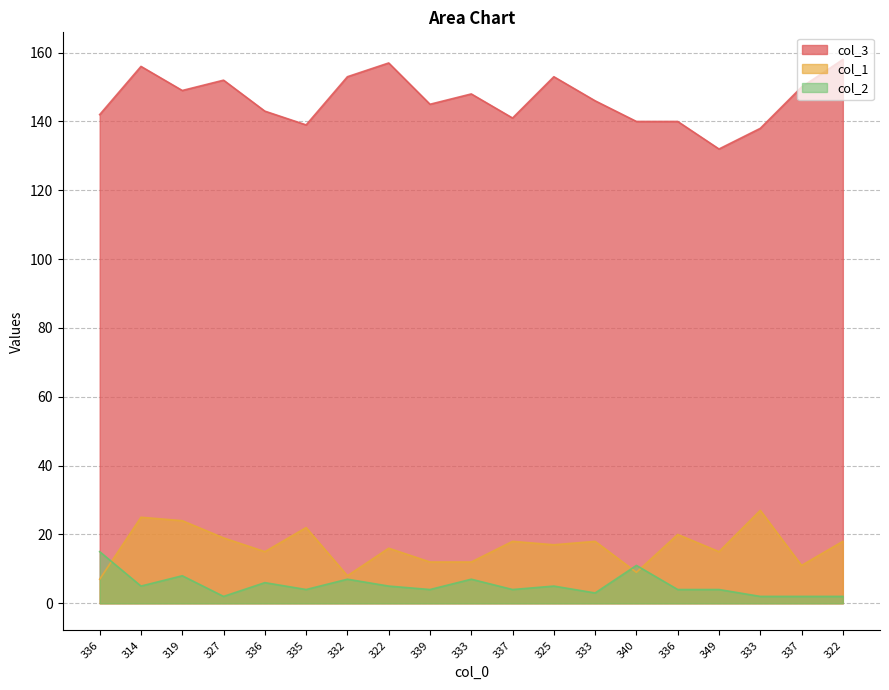

What is the value of the col_1 point at the 1st from the left?

7